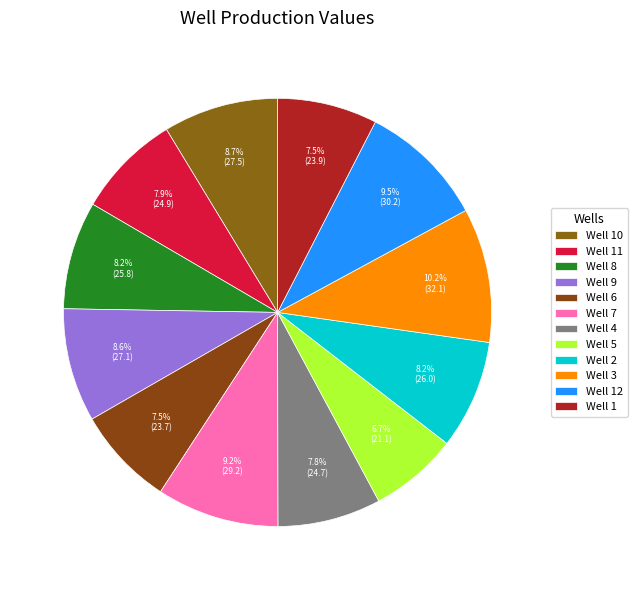

Count the number of slices in the pie.

12